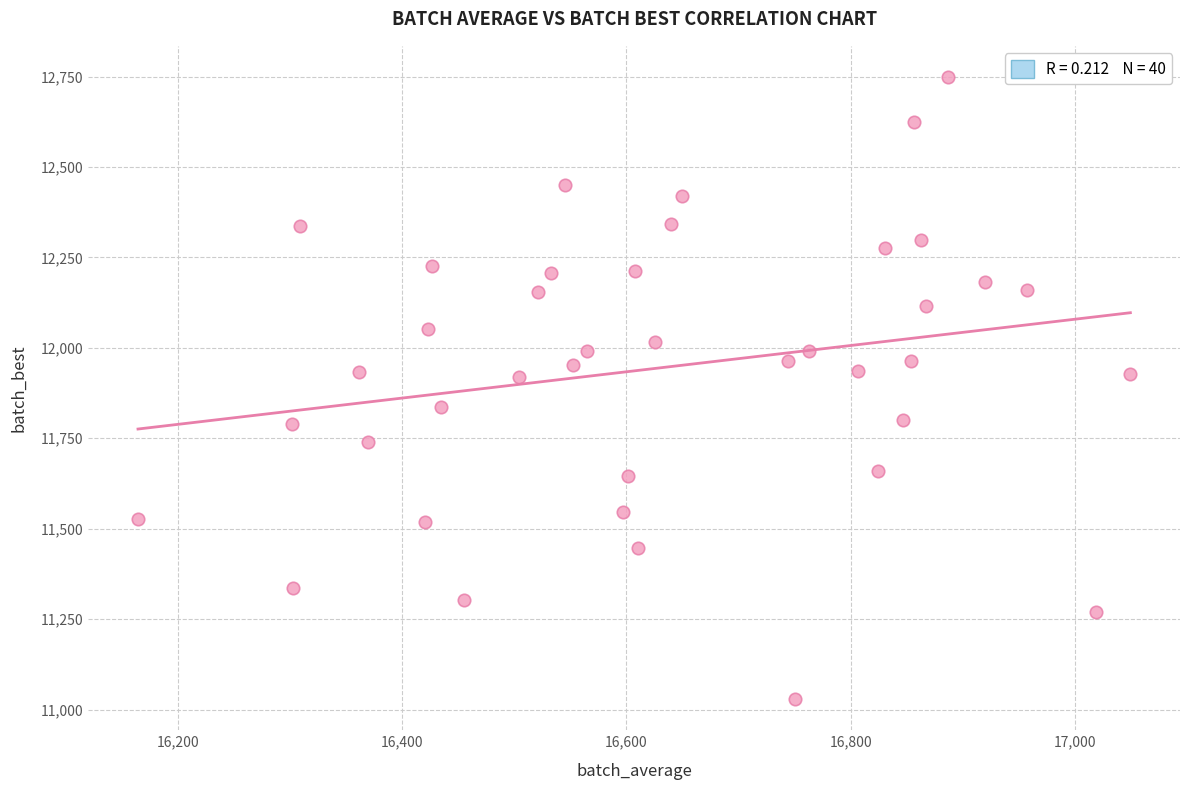

What is the range of X values (max minus min)?

884.3